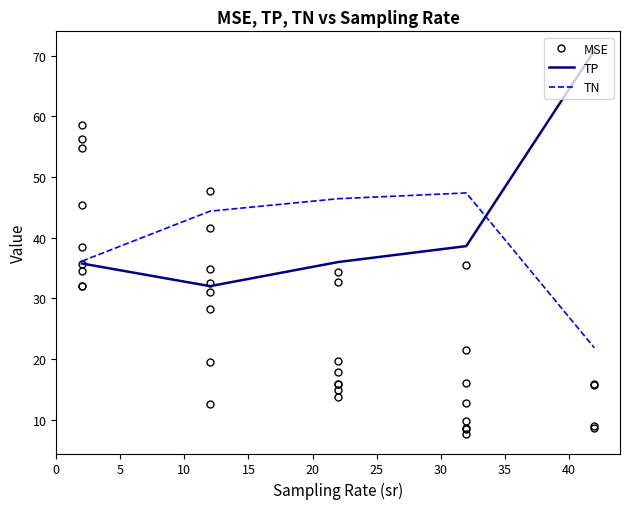

What is the total value across all series at 17?

102.8